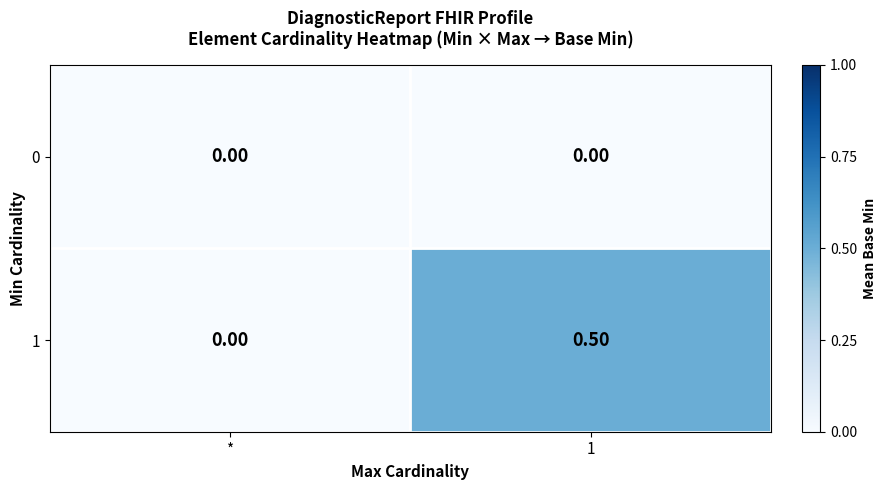

What is the sum of the 1 values at 1 and *?

0.5